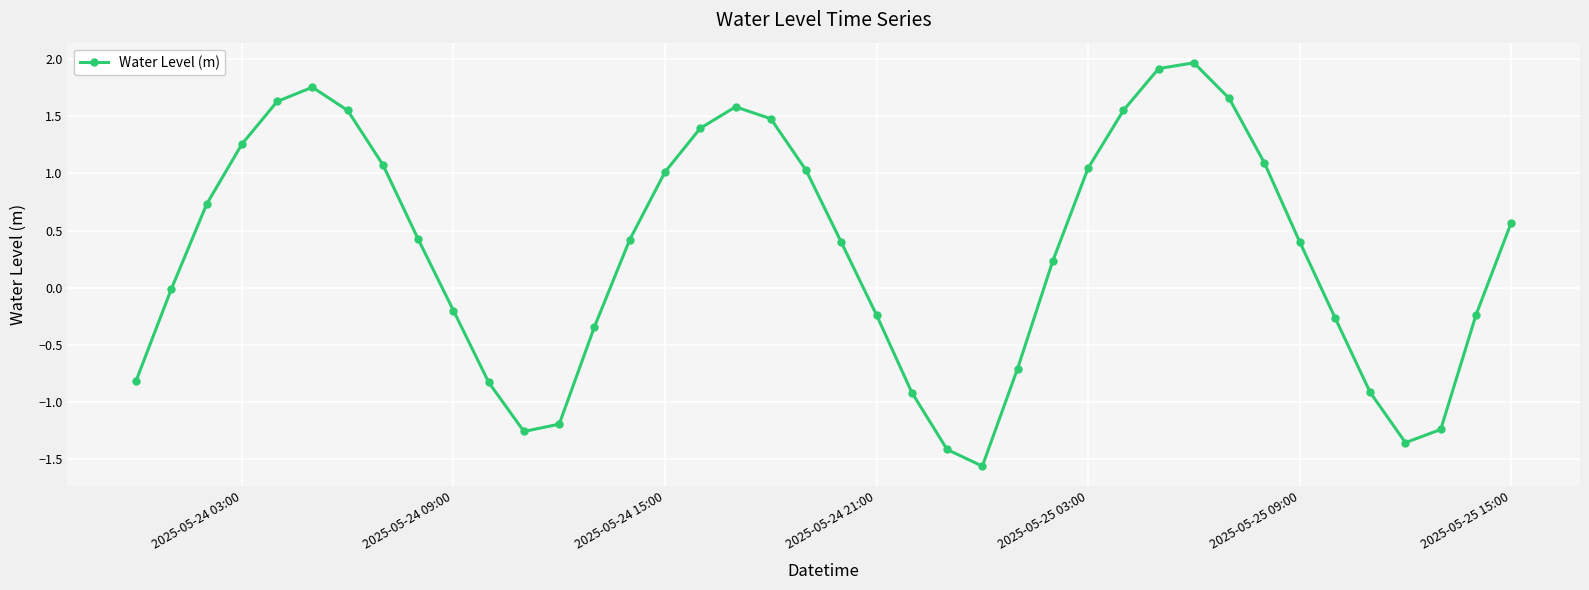

What is the greatest value displayed?

2.0